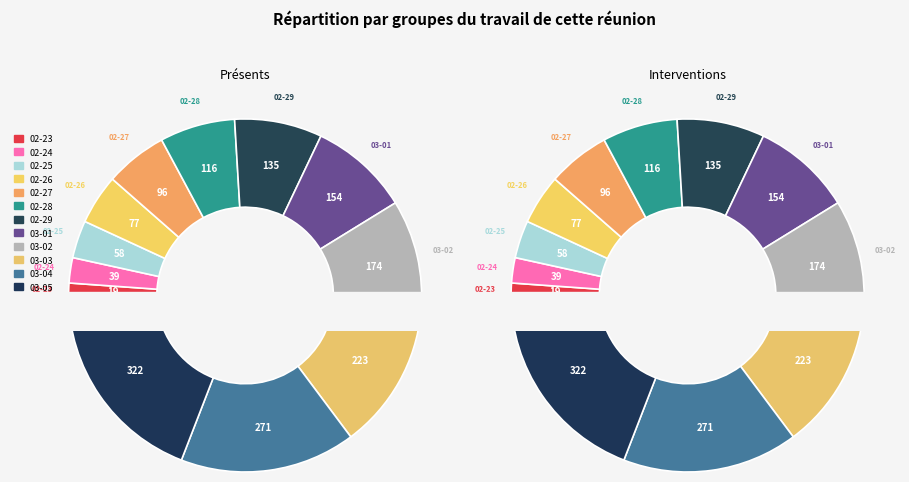

Does 2020-03-05 represent more than half of the total?

No